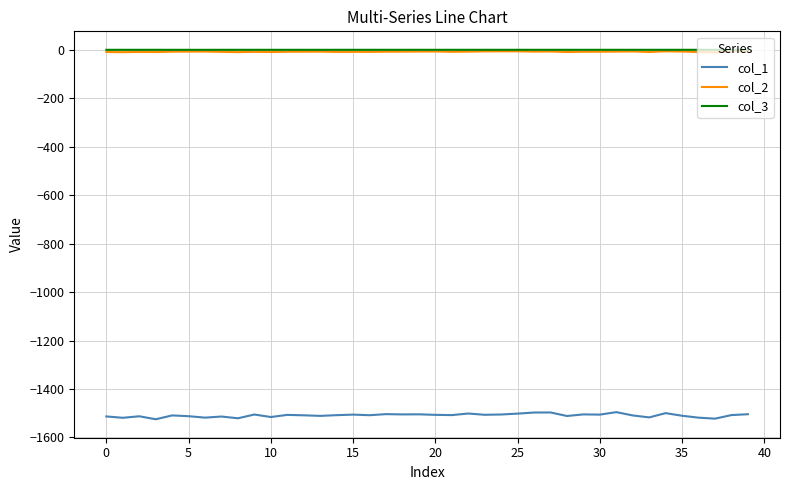

Which series has the largest range (max minus min)?

col_1